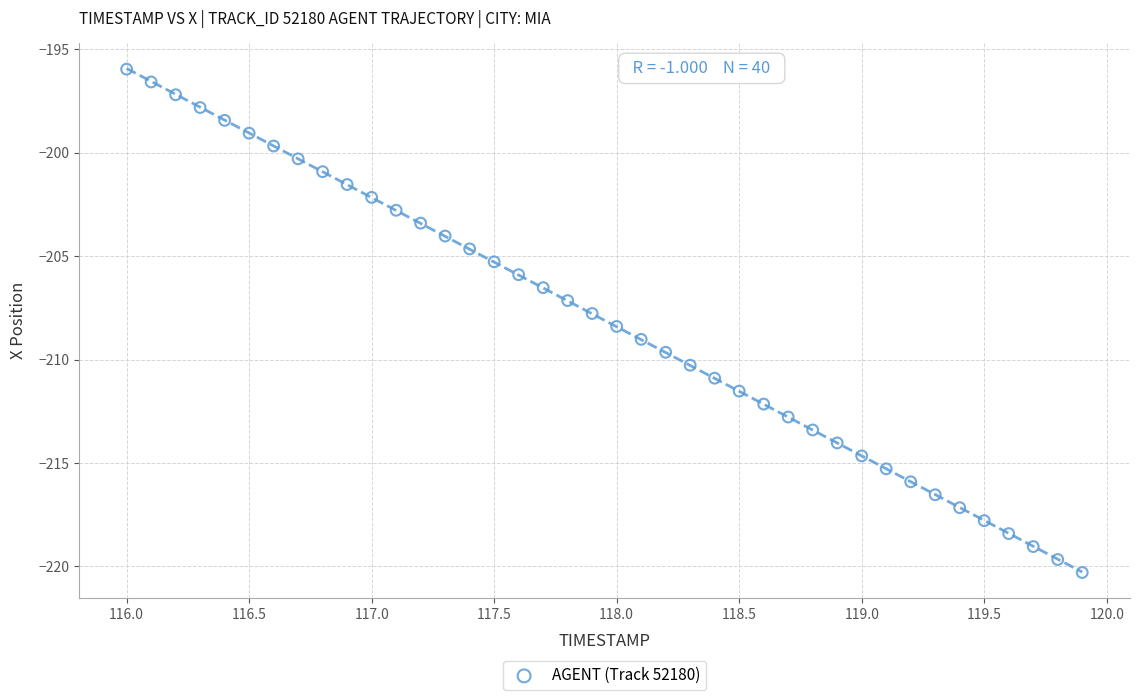

What is the range of Y values (max minus min)?

24.3